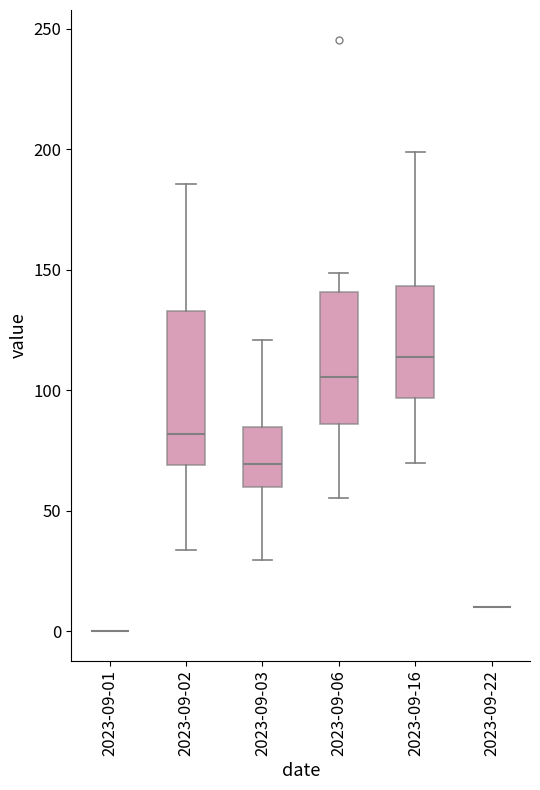

Which box is the tallest, from its lower edge to its upper edge?

2023-09-02